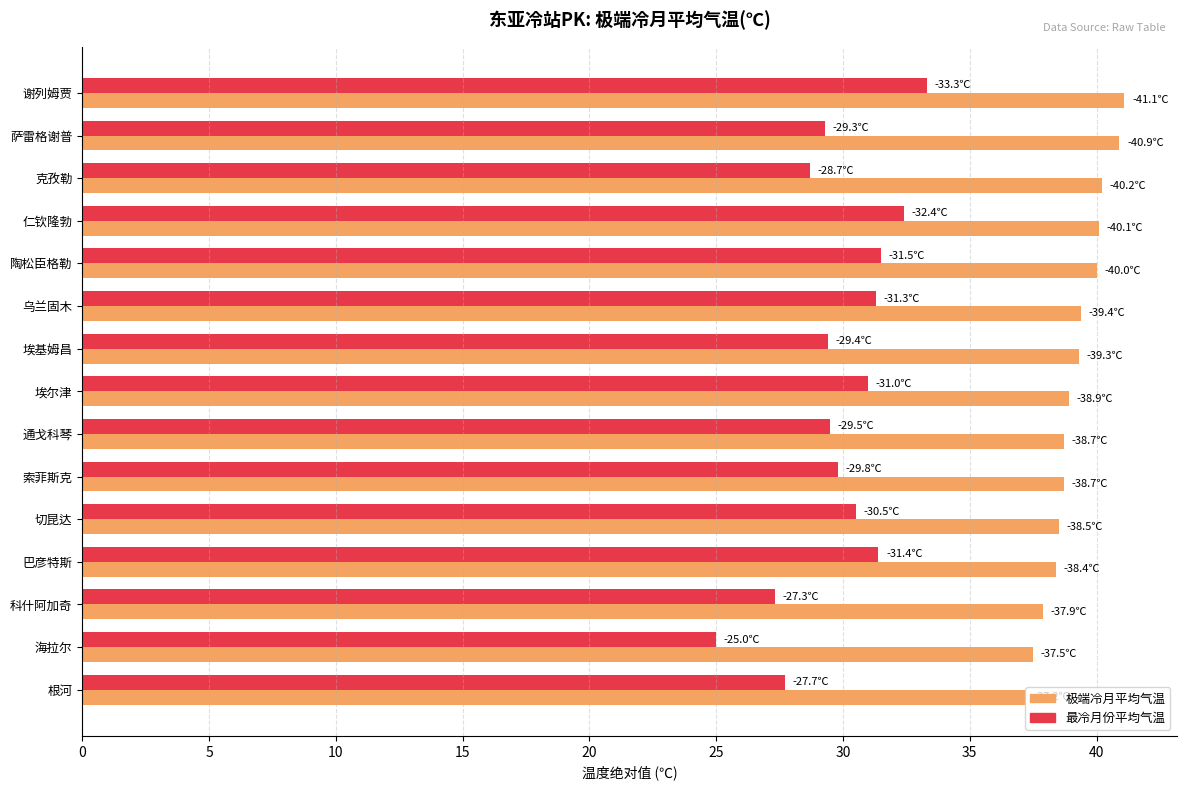

What is the total value across all series at 乌兰固木?

70.7